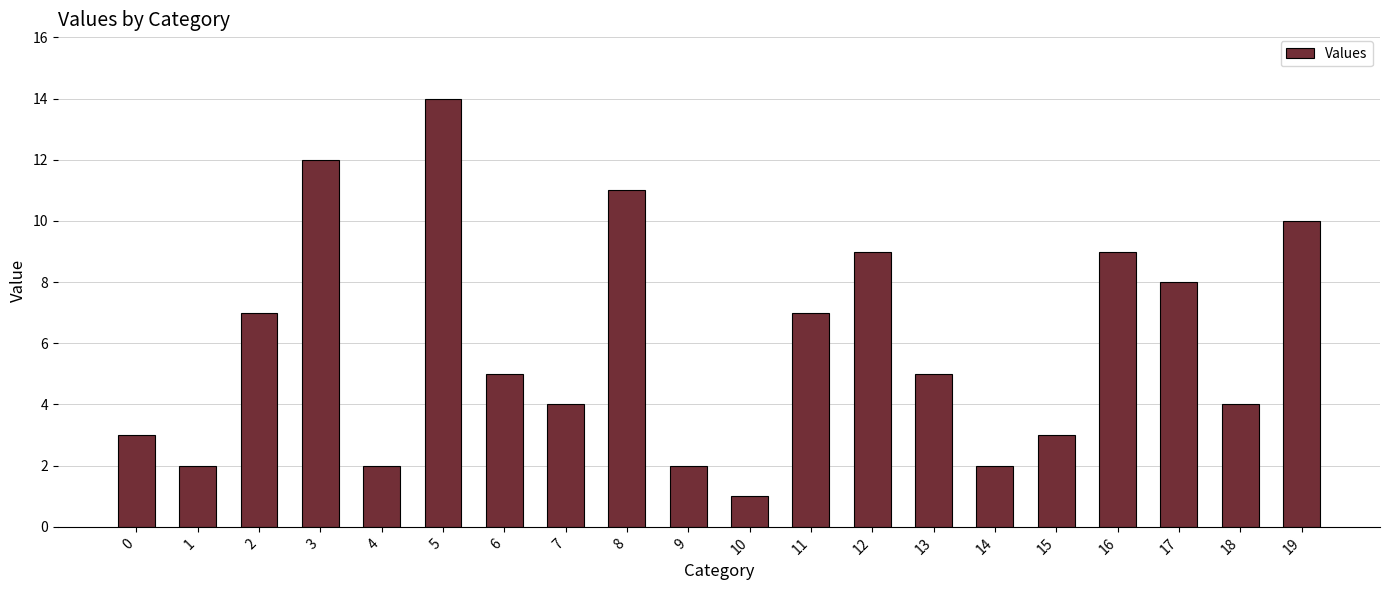

What is the ratio of the value at 5 to the value at 18?

3.5